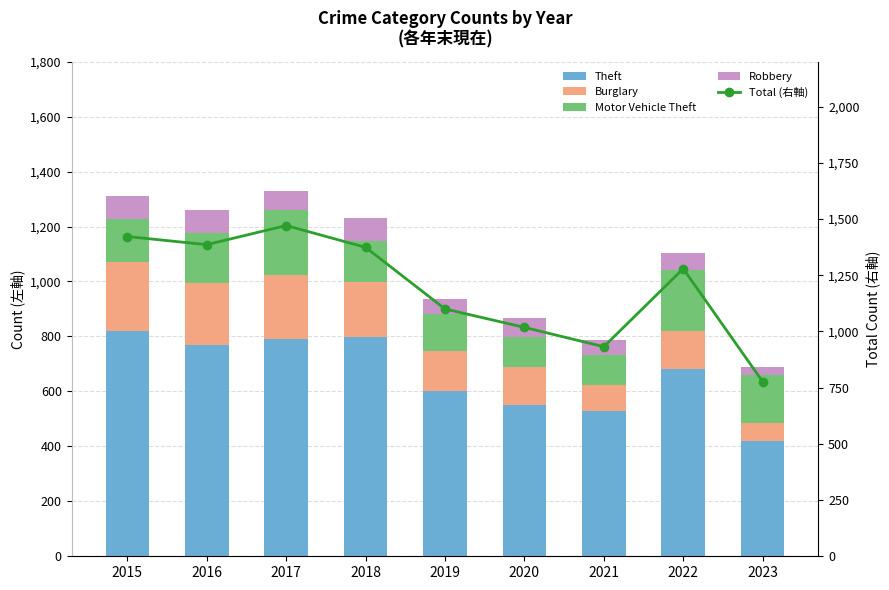

What is the sum of the Total (右軸) values at 2015 and 2021?

2354